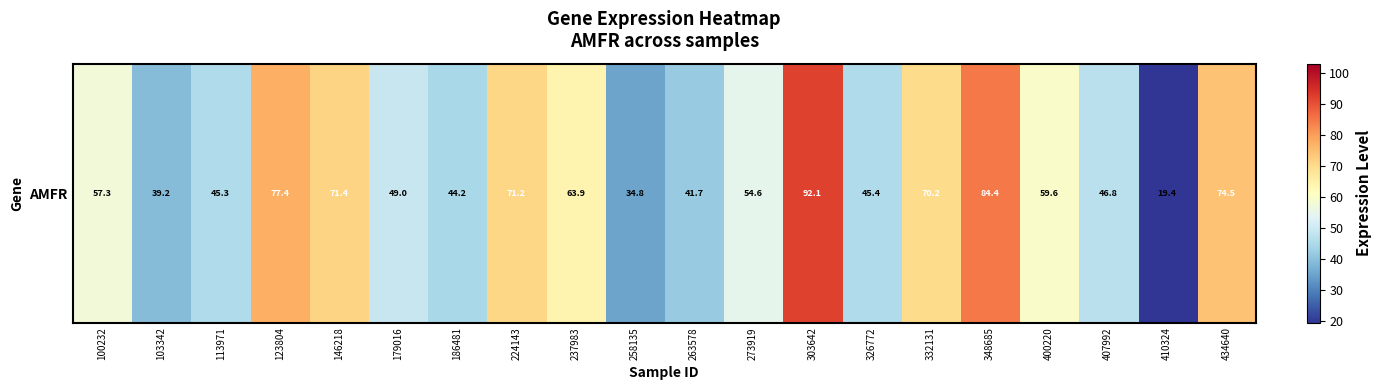

Reading right to left, what are all the values shown in this chart?

74.5	19.4	46.8	59.6	84.4	70.2	45.4	92.1	54.6	41.7	34.8	63.9	71.2	44.2	49.0	71.4	77.4	45.3	39.2	57.3